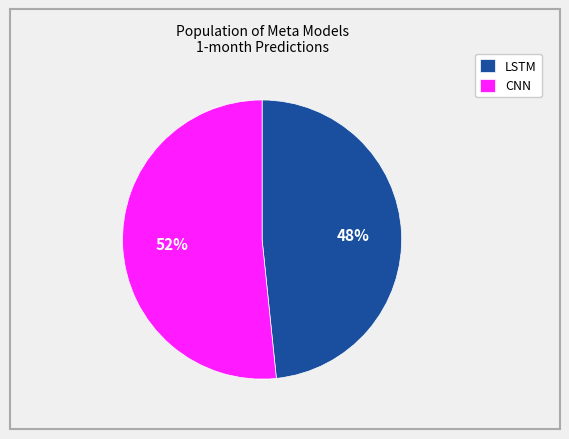

To the nearest percent, what is the average slice percentage?

50%